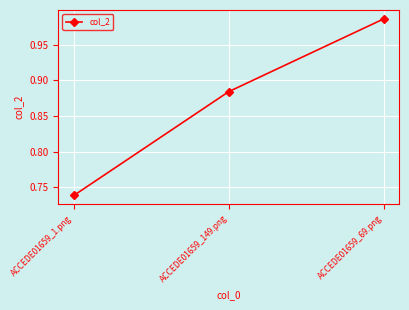

How many lines are shown in the chart?

1